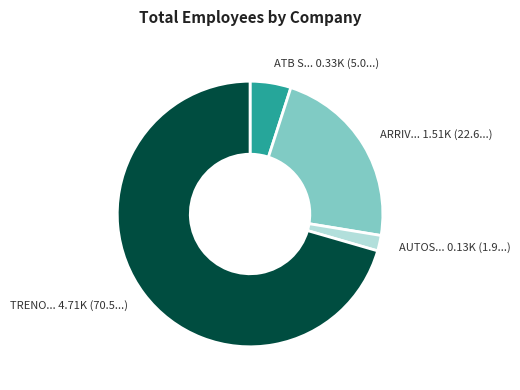

Is there a majority slice in this chart?

Yes